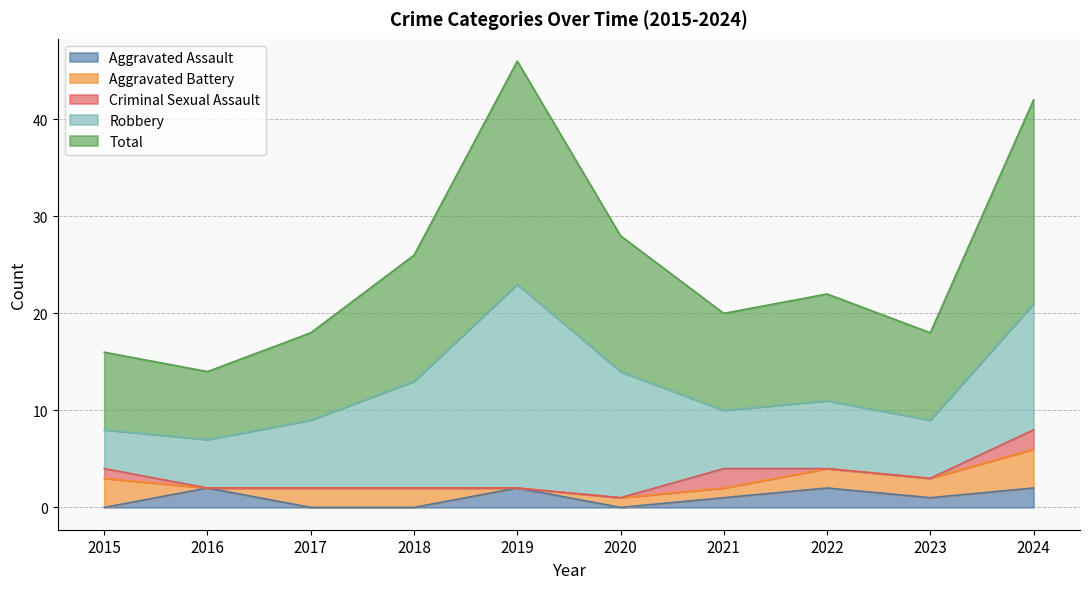

What is the value of the Aggravated Battery point at the 10th from the left?

4